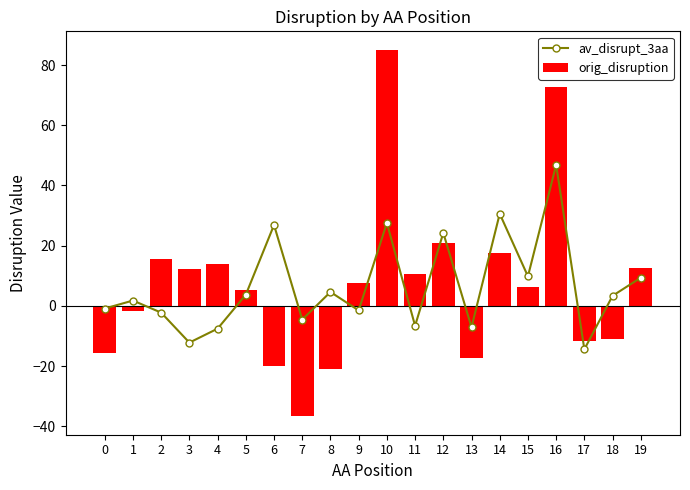

What is the greatest value displayed?

85.1